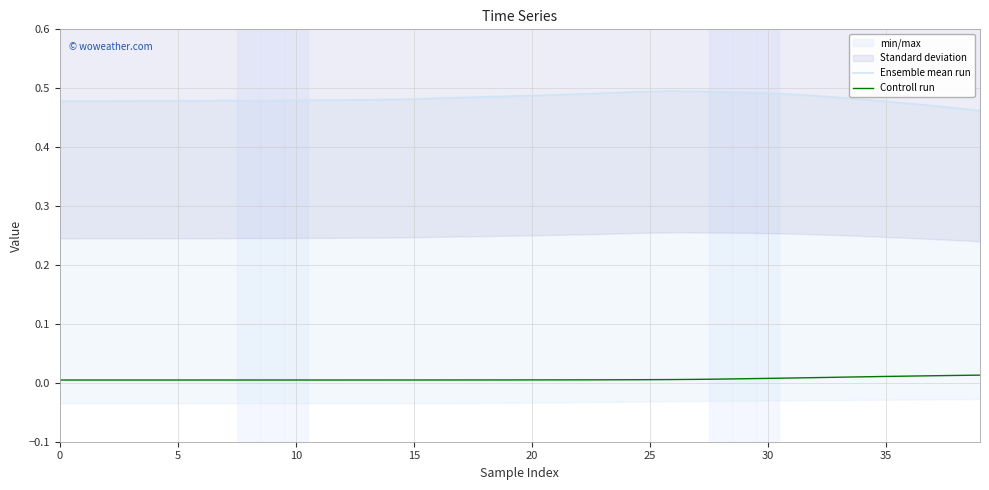

The Controll run series shows 0.0 at 15. True or false?

True